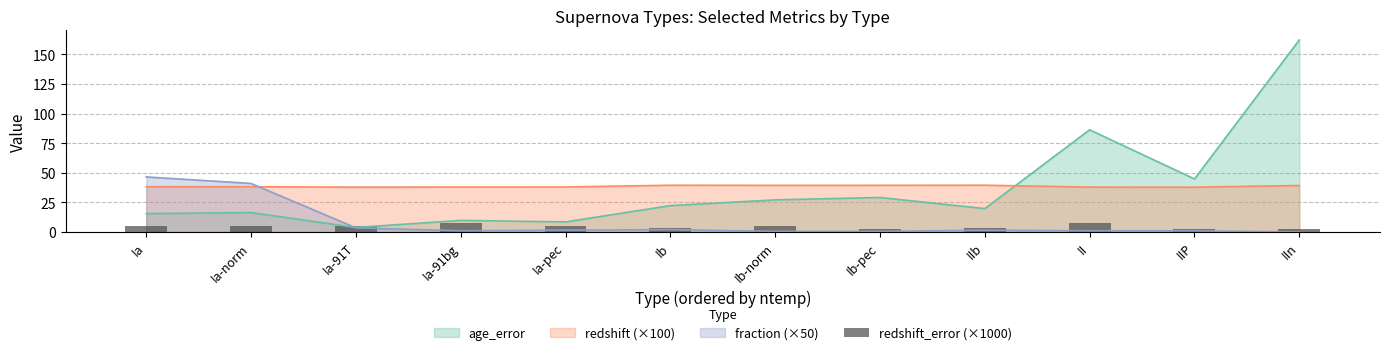

True or false: redshift (×100) has a value of 11.8 at IIn.

False